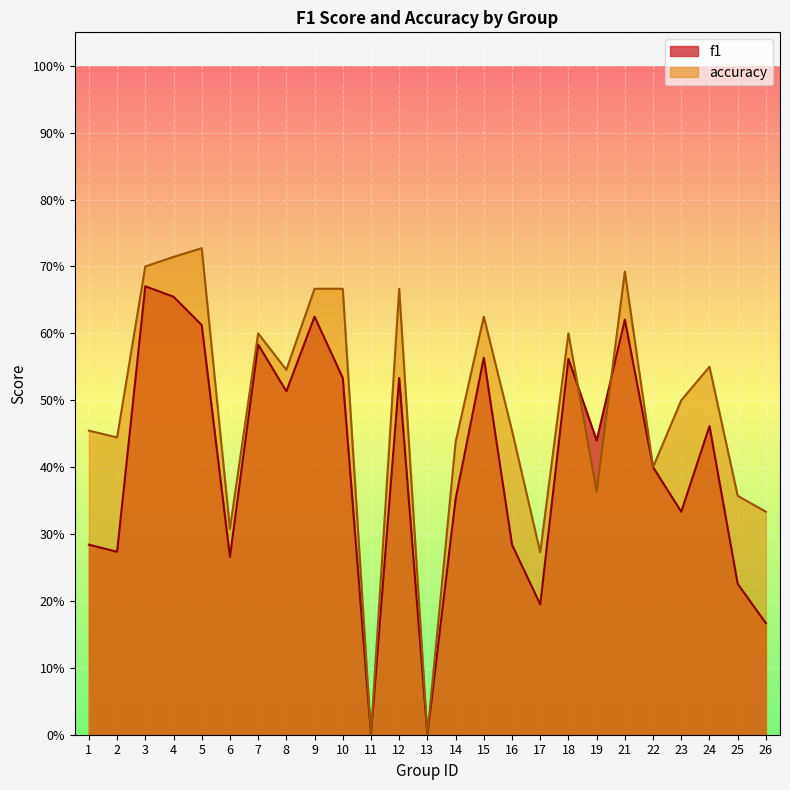

What is the average value of the f1 series?

0.4